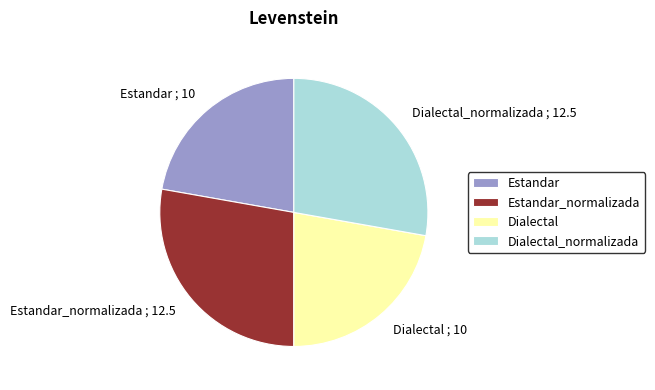

Which has a higher value, Dialectal or Dialectal_normalizada?

Dialectal_normalizada